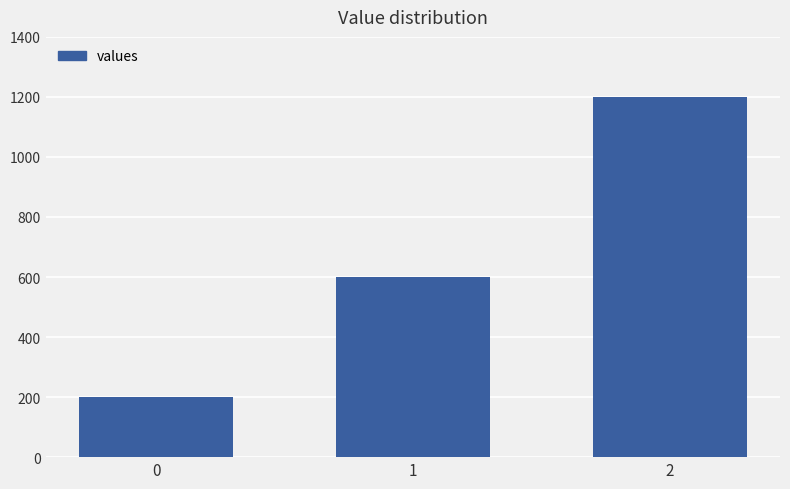

Reading left to right, list all the values displayed in this chart.

0=200	1=600	2=1200